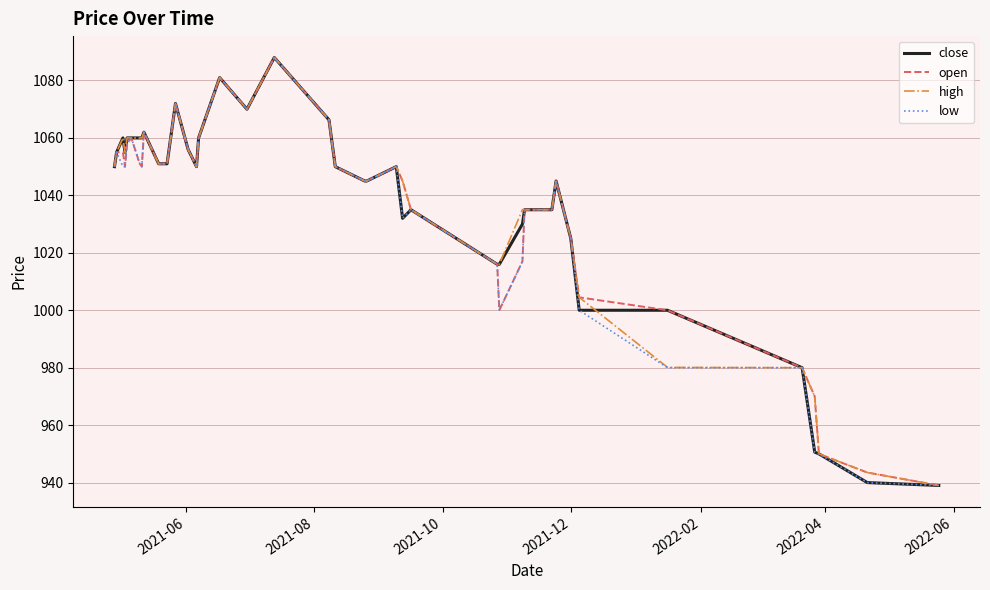

What is the greatest value displayed?

1088.0